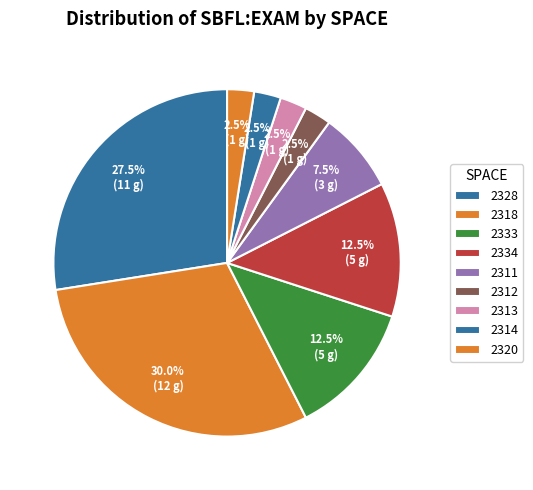

How many slices are in this pie chart?

9